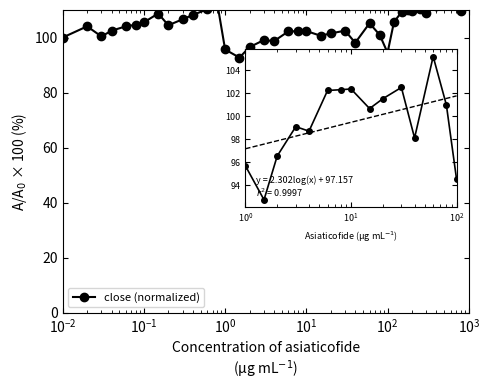

What is the difference between the maximum and second lowest values?

22.3